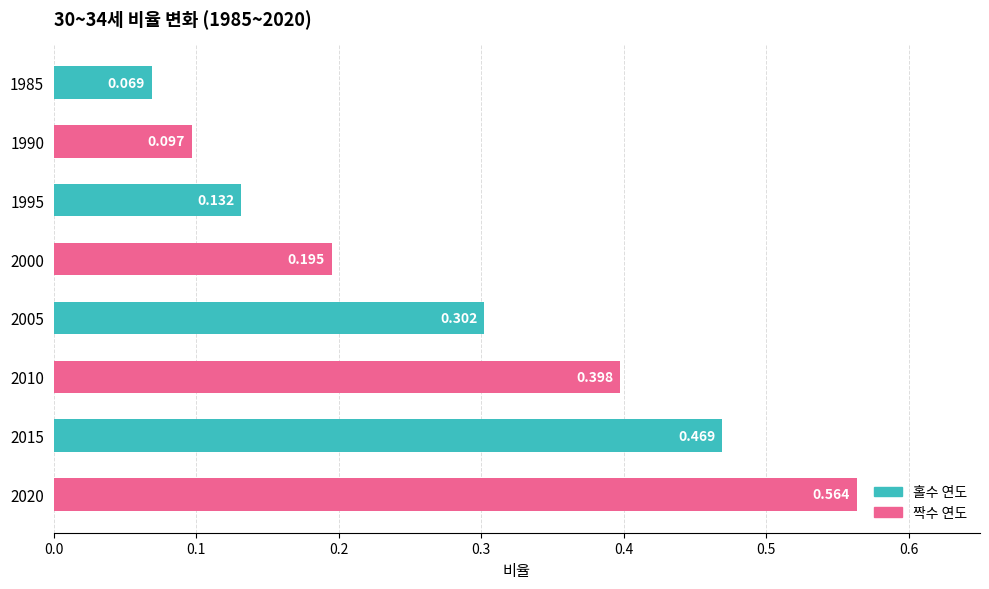

How many values are between 0 and 1?

8